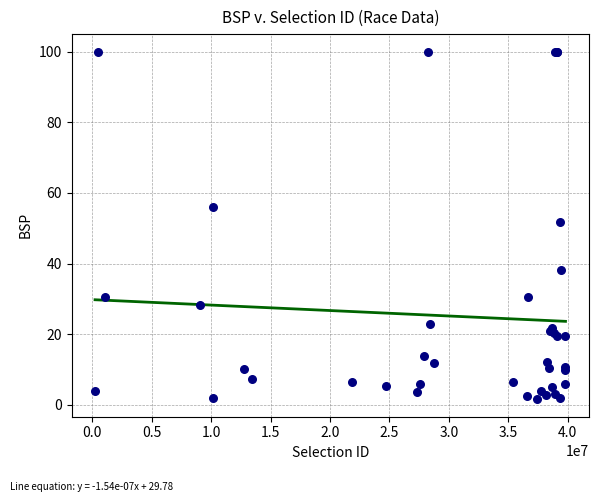

What Y value in the scatter plot is closest to 50?

51.7